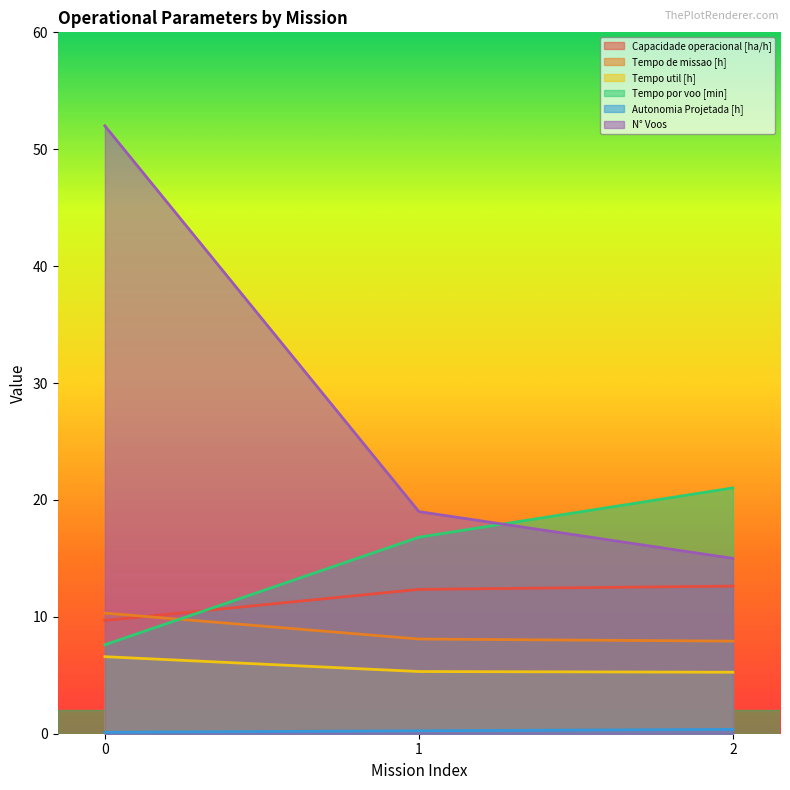

How many data points in Tempo por voo [min] are above 16?

2